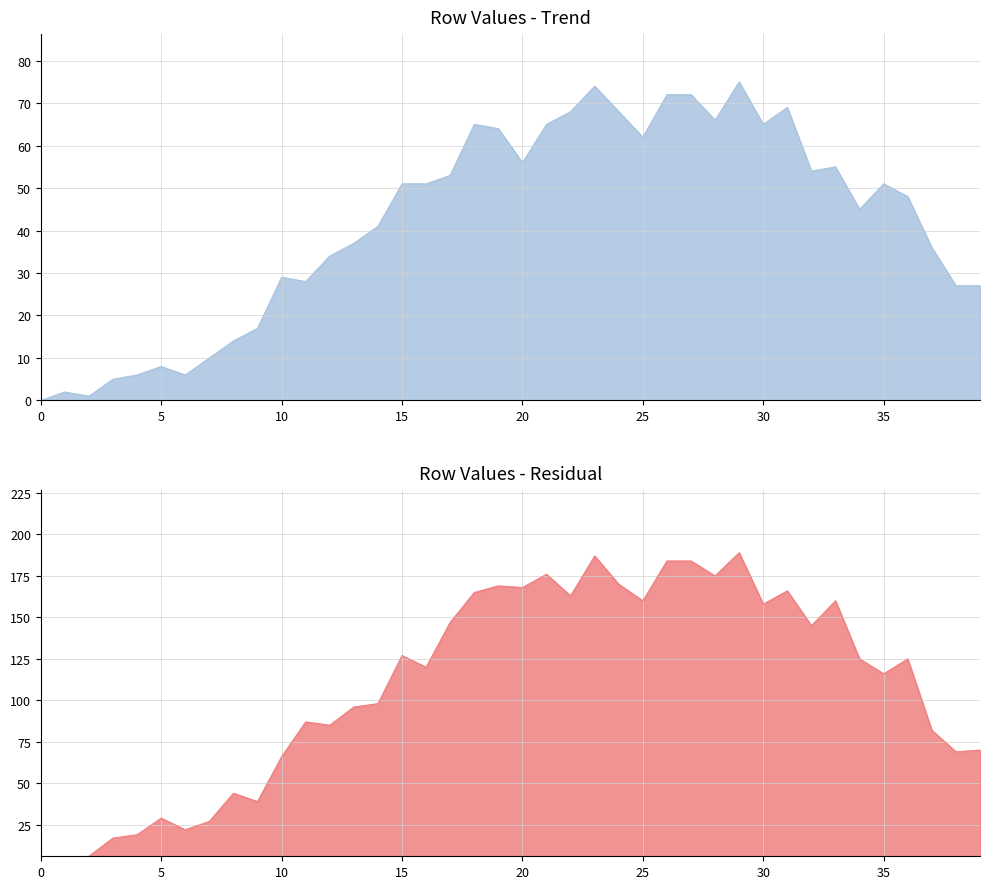

True or false: Row1 and Row2 cross at least once.

False